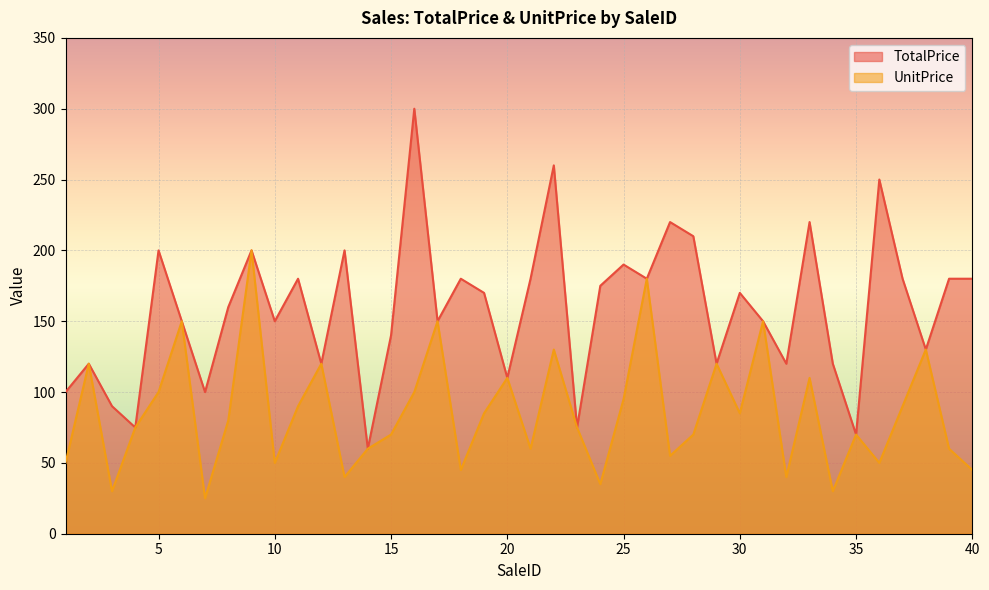

Reading left to right, transcribe all the data shown in this chart.

TotalPrice: 100	120	90	75	200	150	100	160	200	150	180	120	200	60	140	300	150	180	170	110	180	260	75	175	190	180	220	210	120	170	150	120	220	120	70	250	180	130	180	180
UnitPrice: 50	120	30	75	100	150	25	80	200	50	90	120	40	60	70	100	150	45	85	110	60	130	75	35	95	180	55	70	120	85	150	40	110	30	70	50	90	130	60	45